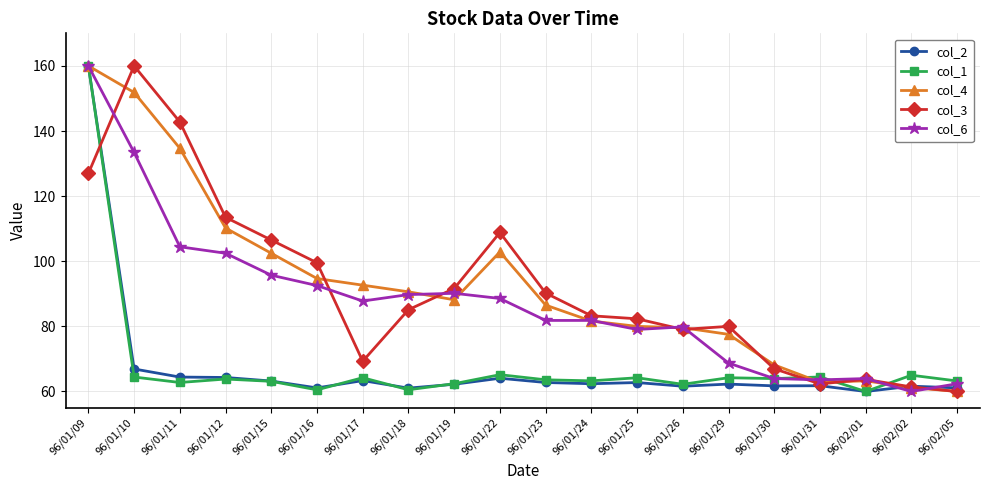

What is the label of the 19th point from the right?

96/01/10